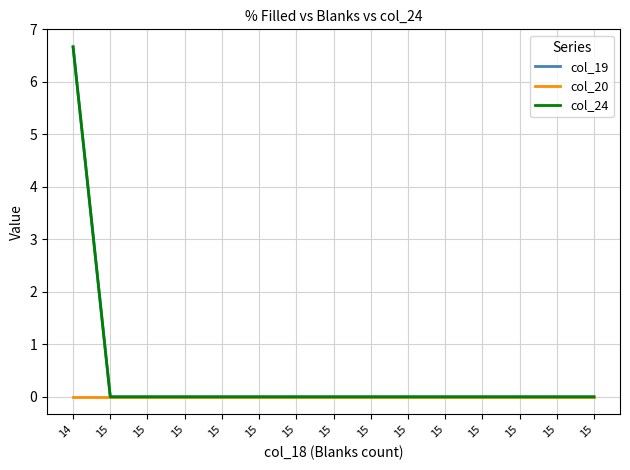

At 15, list the series in order from smallest to largest.

col_19, col_20, col_24